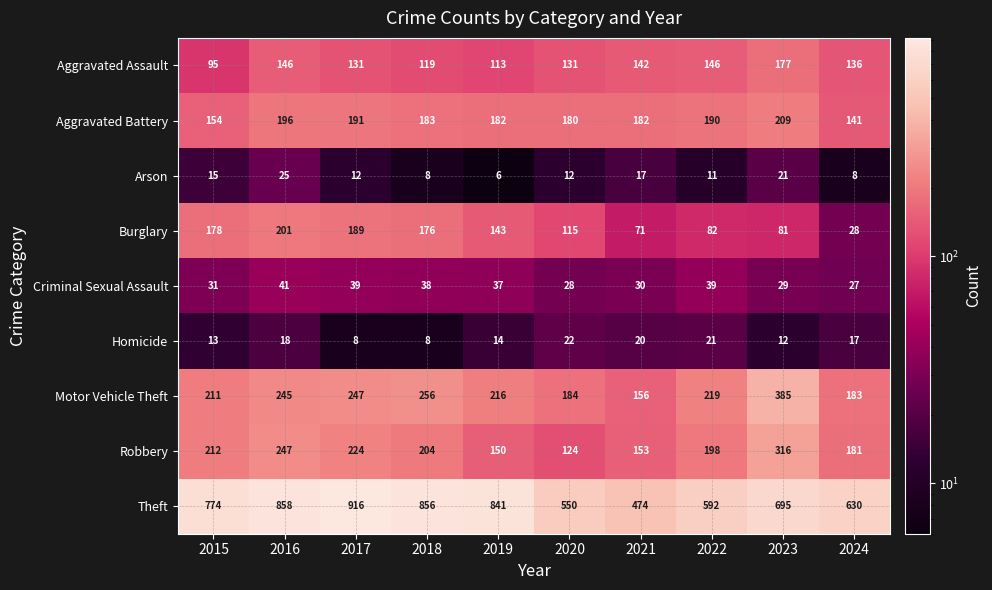

True or false: Homicide has a value of 24 at 2019.

False